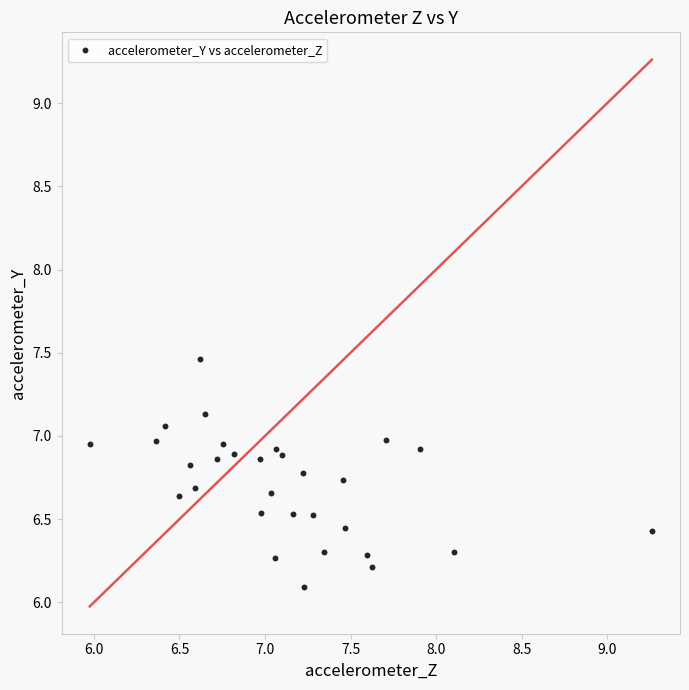

What is the range of X values (max minus min)?

3.3